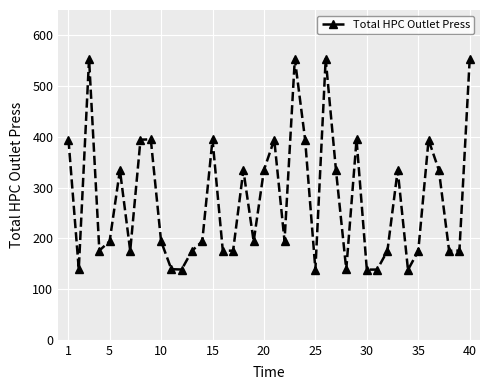

How many interior local peaks (higher than both neighbors) does the data have?

11